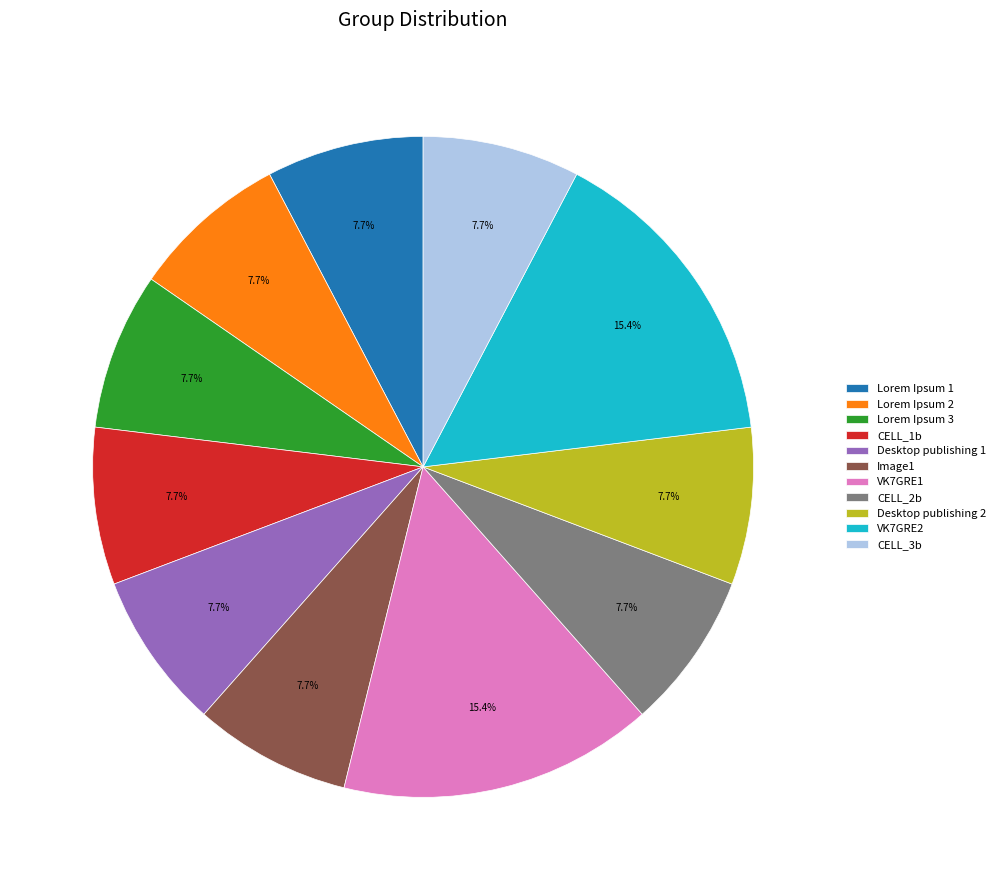

To the nearest percent, what is the difference between the largest and smallest slice percentages?

8%